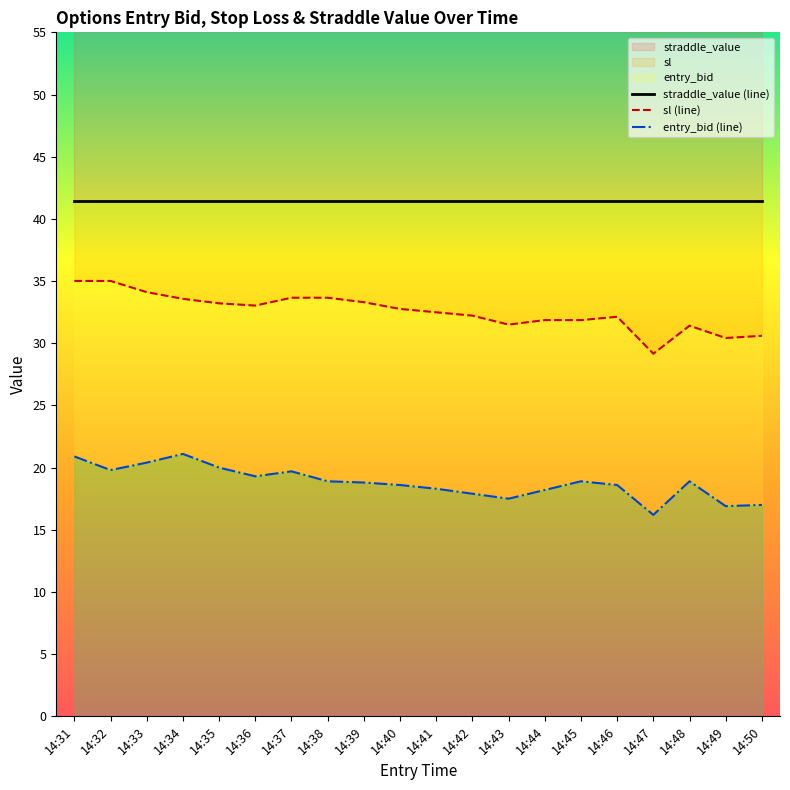

What is the value of the entry_bid (line) point at the 10th from the left?

18.6